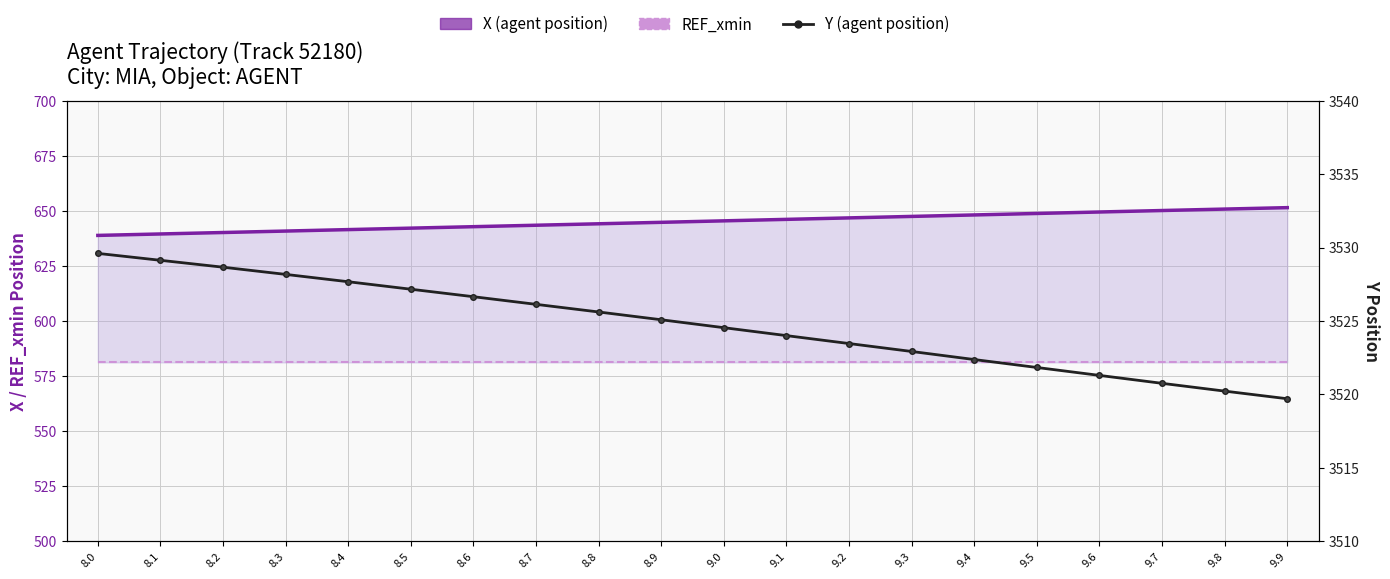

Is the value of REF_xmin at 9.4 greater than the value of X (agent position) at 8.4?

No